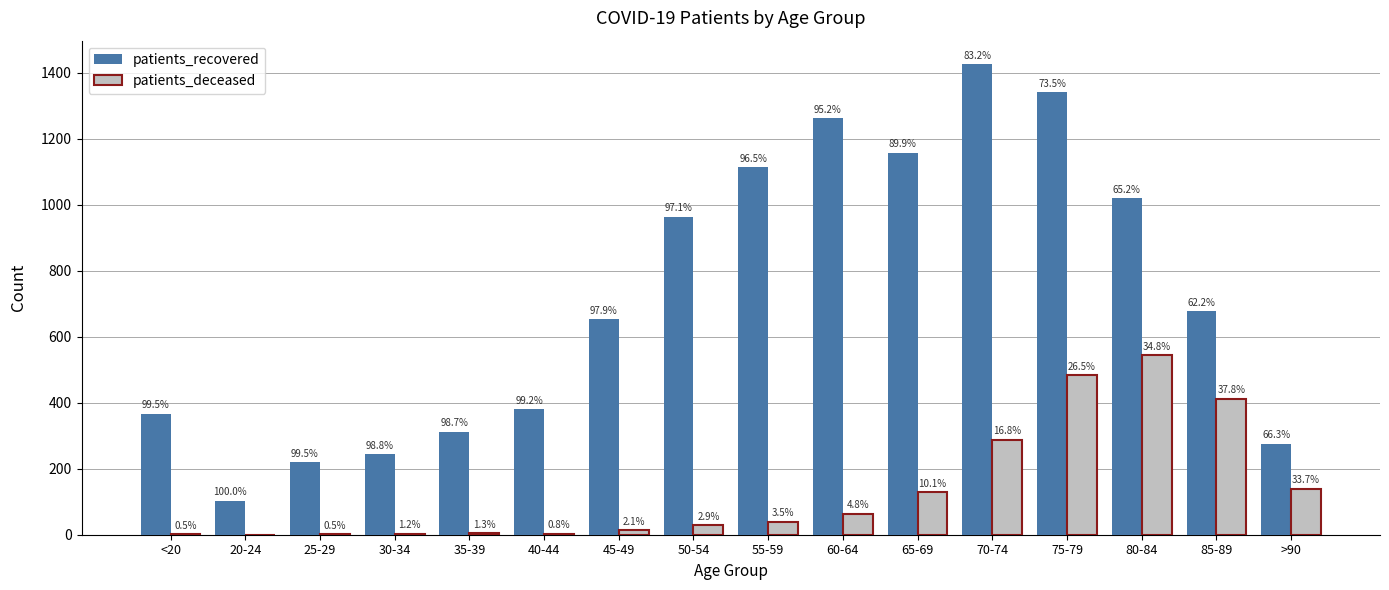

Where is patients_deceased nearest to the value 272?

70-74